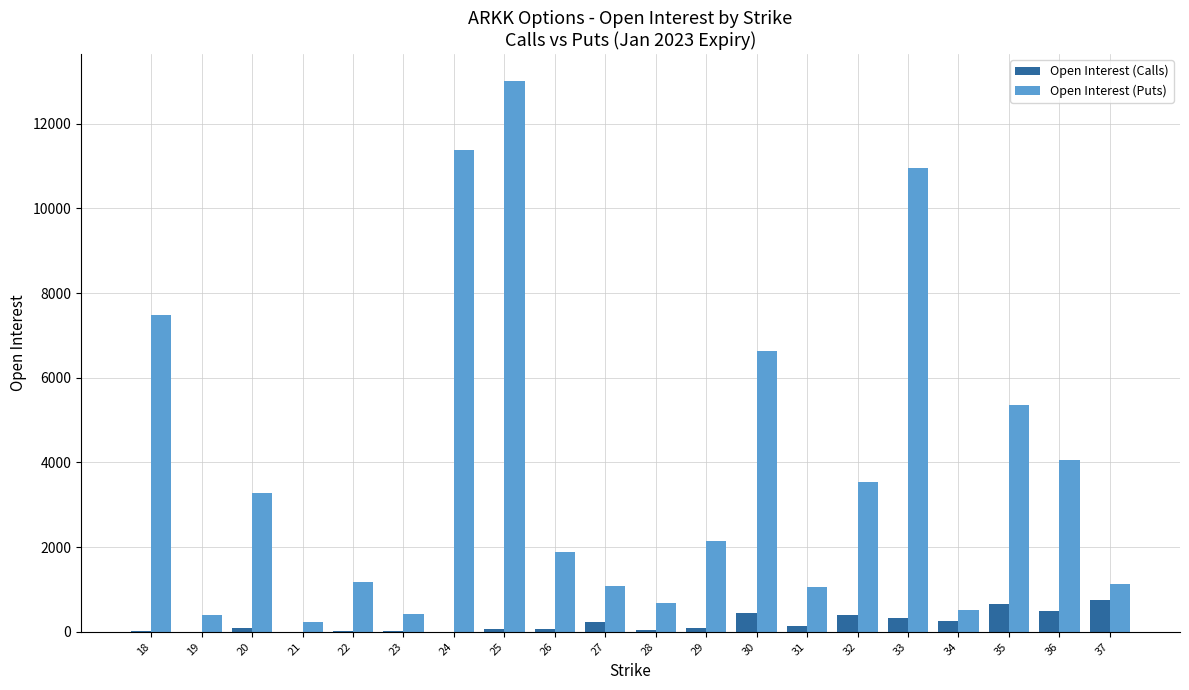

What is the greatest value displayed?

12999